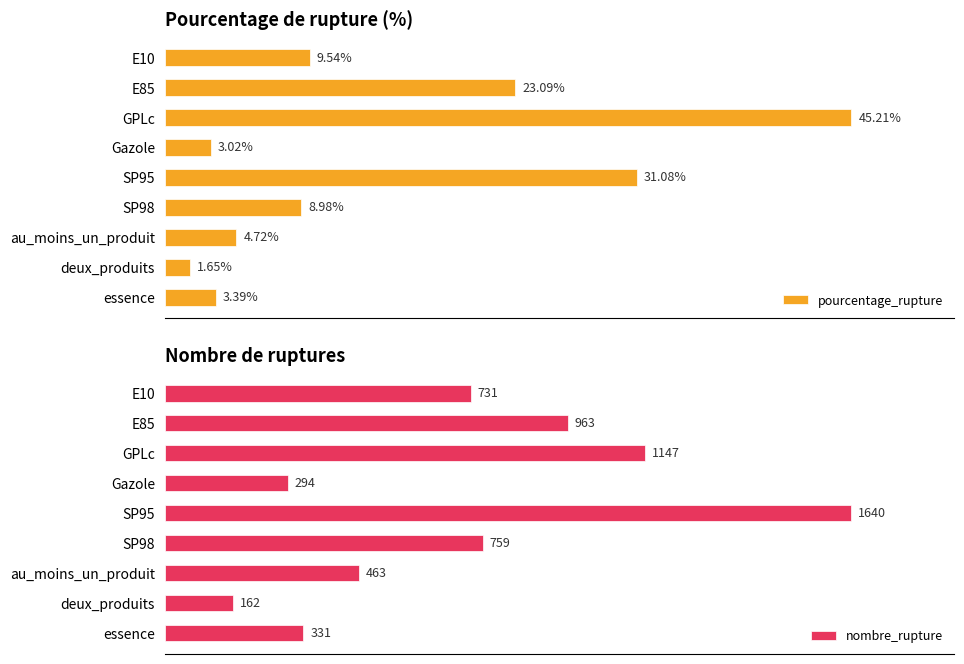

Which category has the highest value in the pourcentage_rupture series?

GPLc